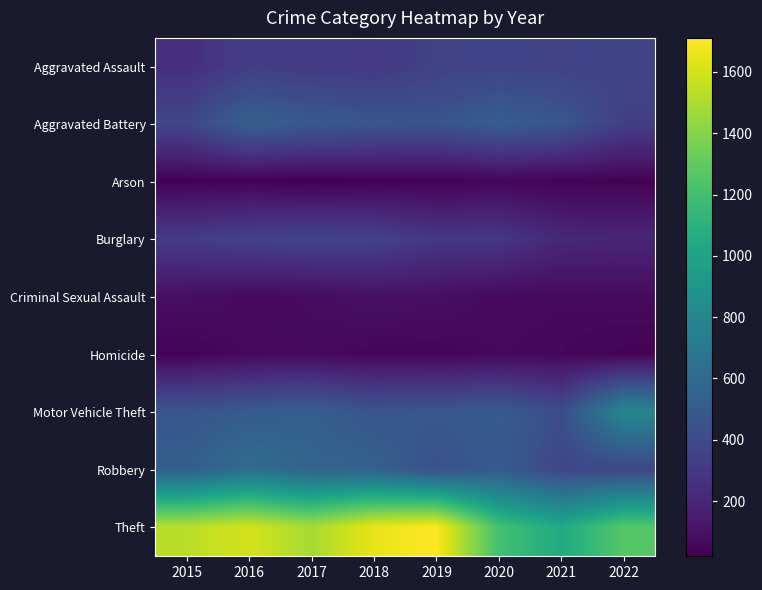

Rank the series by their maximum value, from highest to lowest.

Theft, Motor Vehicle Theft, Robbery, Aggravated Battery, Aggravated Assault, Burglary, Criminal Sexual Assault, Homicide, Arson